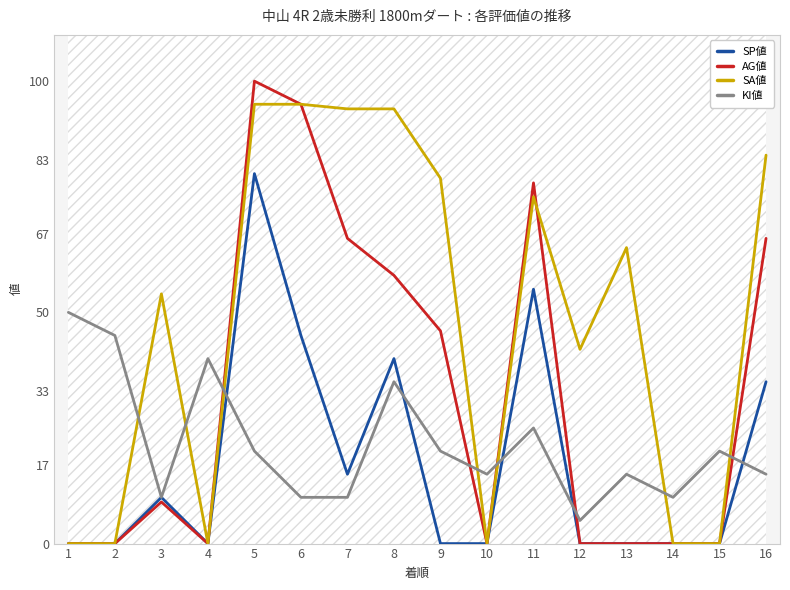

How many lines are shown in the chart?

4